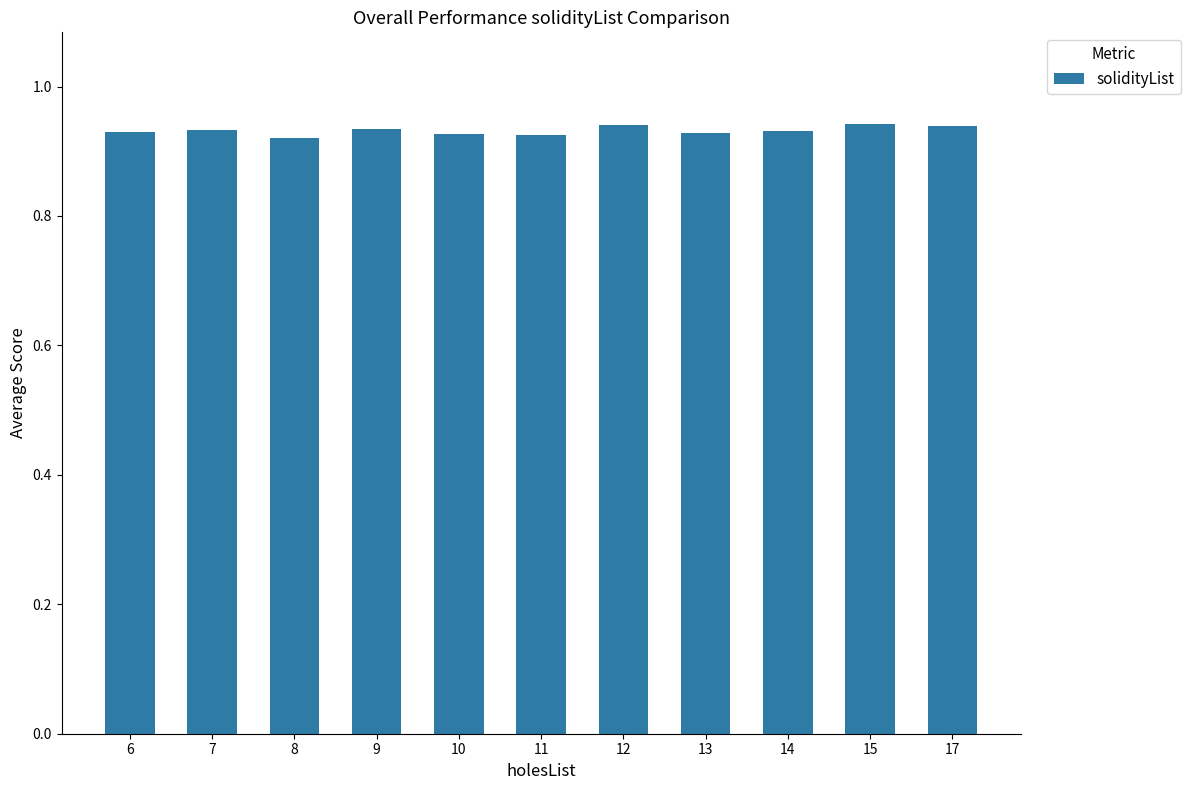

What is the sum of the values at 8 and 17?

1.9